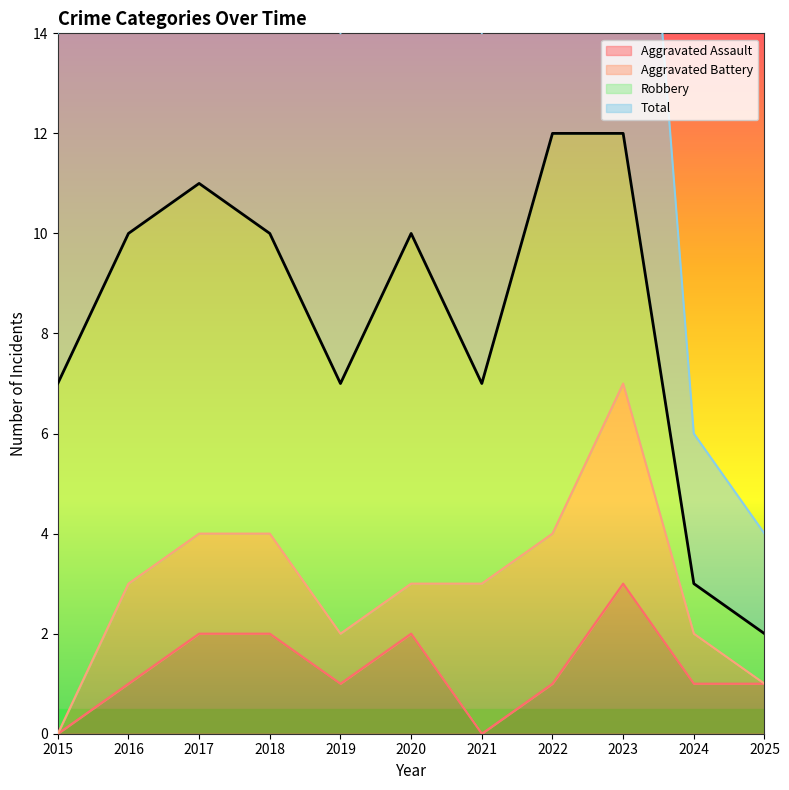

In Aggravated Assault, how many points are higher than both neighbors (excluding endpoints)?

2